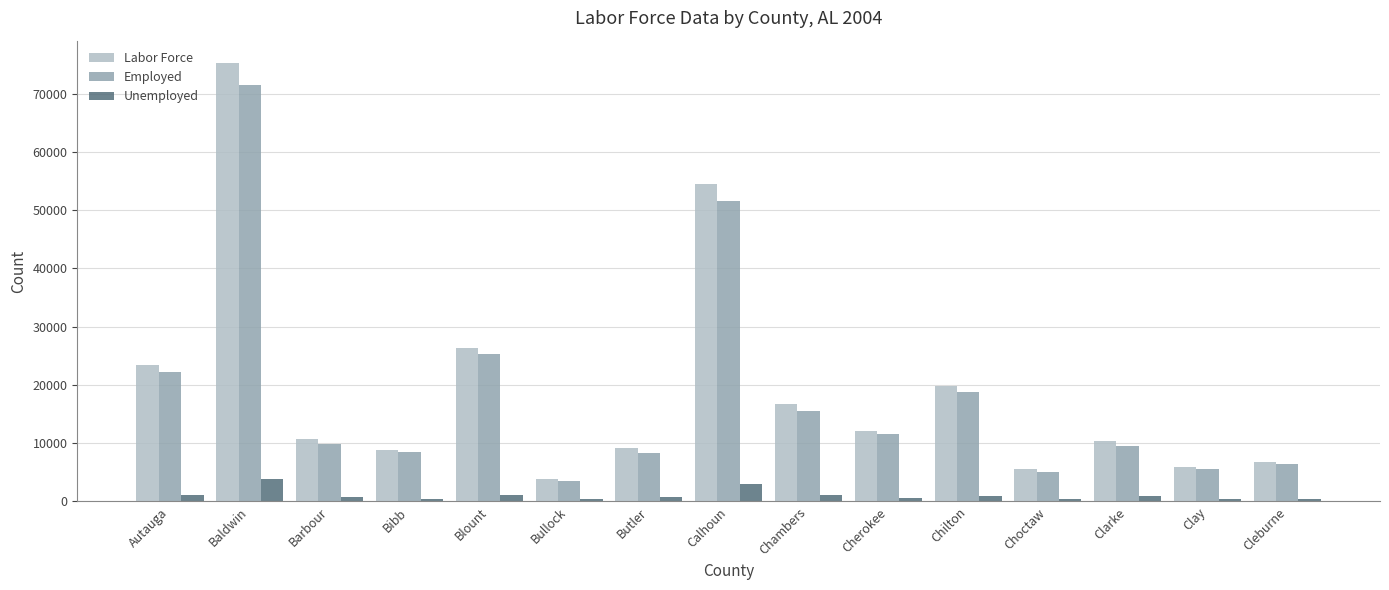

Count the number of categories in the chart.

15